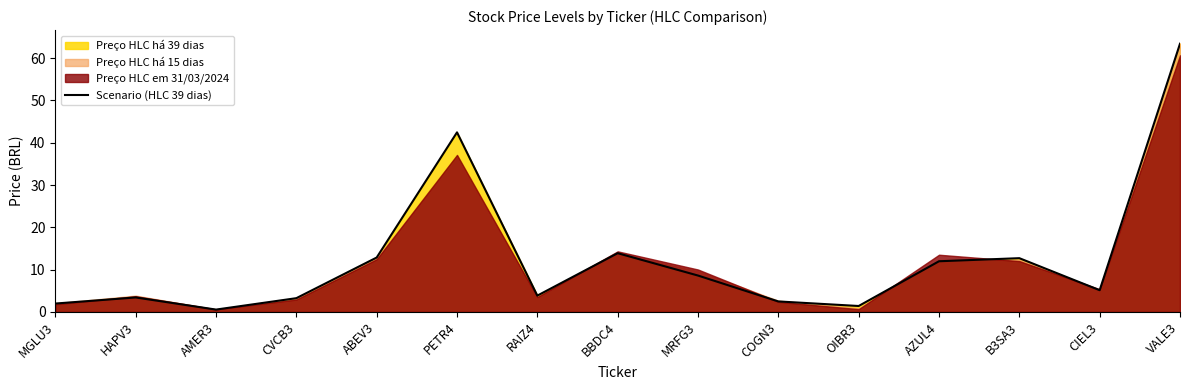

What is the sum of the values at CIEL3 and MGLU3?

7.1